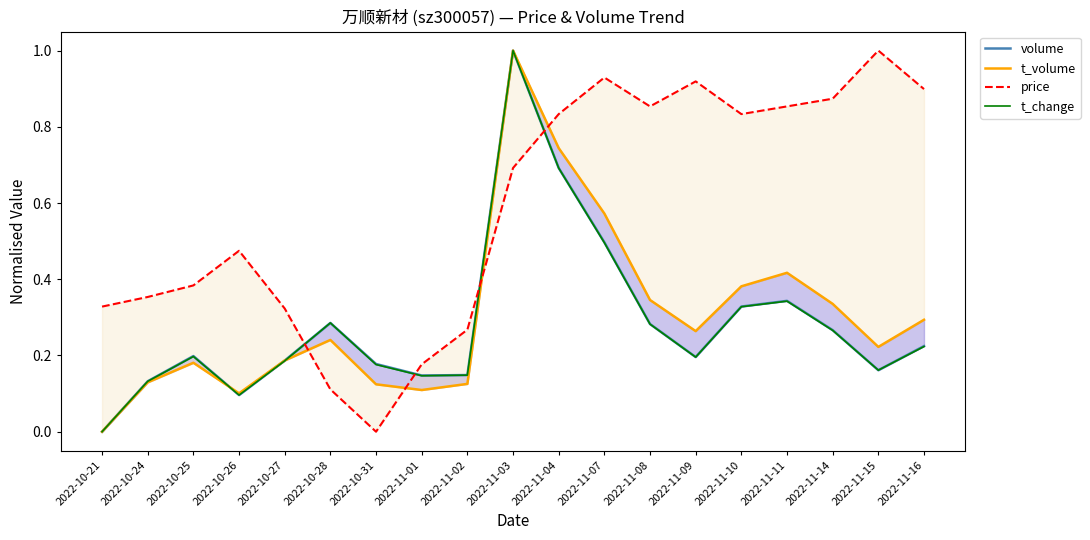

What is the highest value of the price series?

1.0